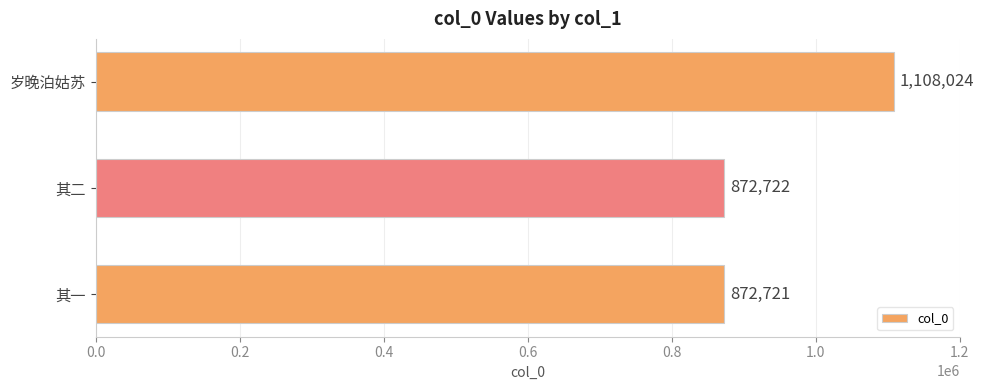

Reading top to bottom, extract all data points from this chart.

1108024	872722	872721